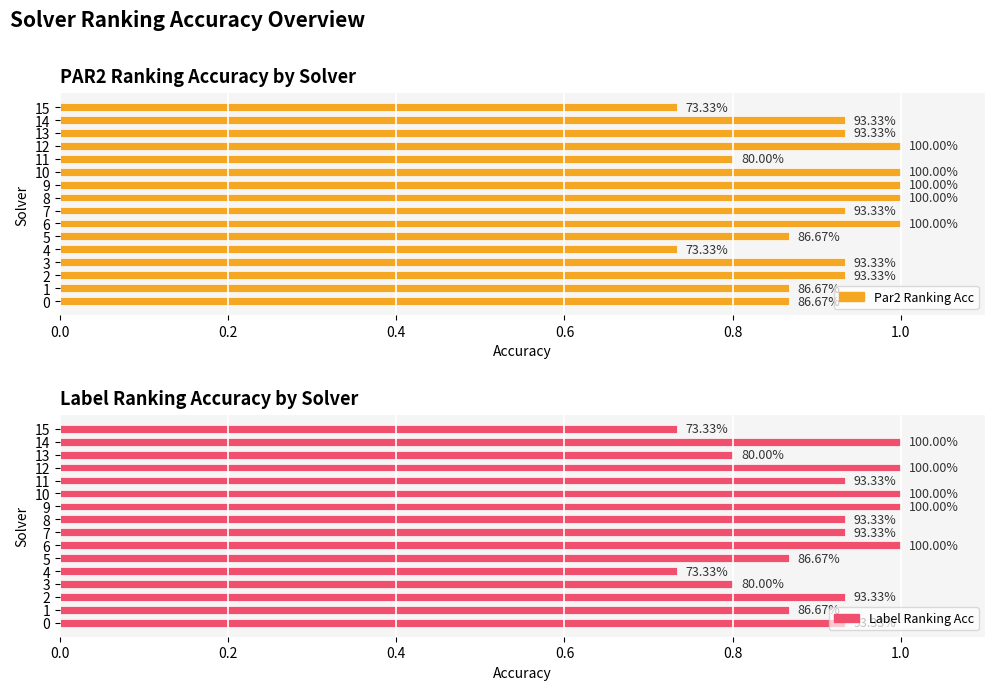

What is the difference between the maximum and minimum values in the par2_ranking_acc series?

0.3